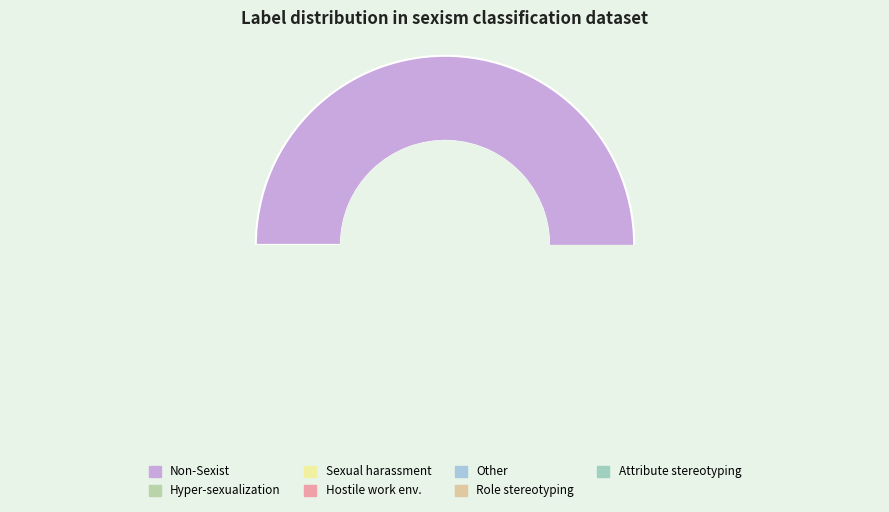

Between Other and Role_stereotyping, which is larger?

Other